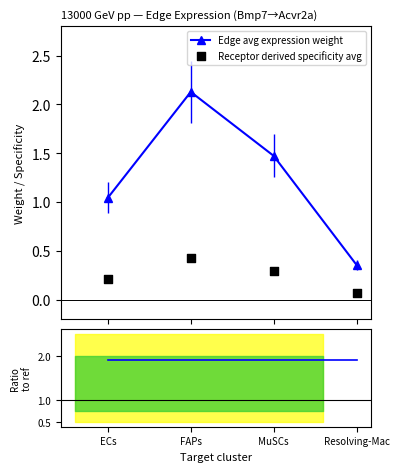

Which series has the largest total across all categories?

Ratio to ref